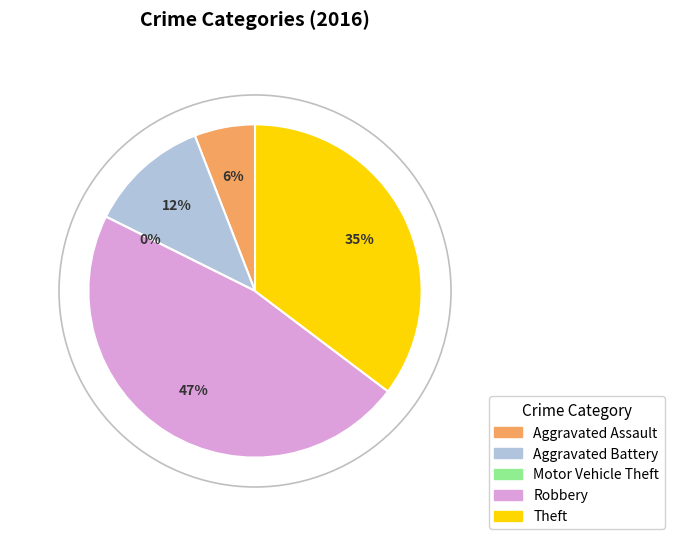

Which category has the biggest portion of the pie?

Robbery